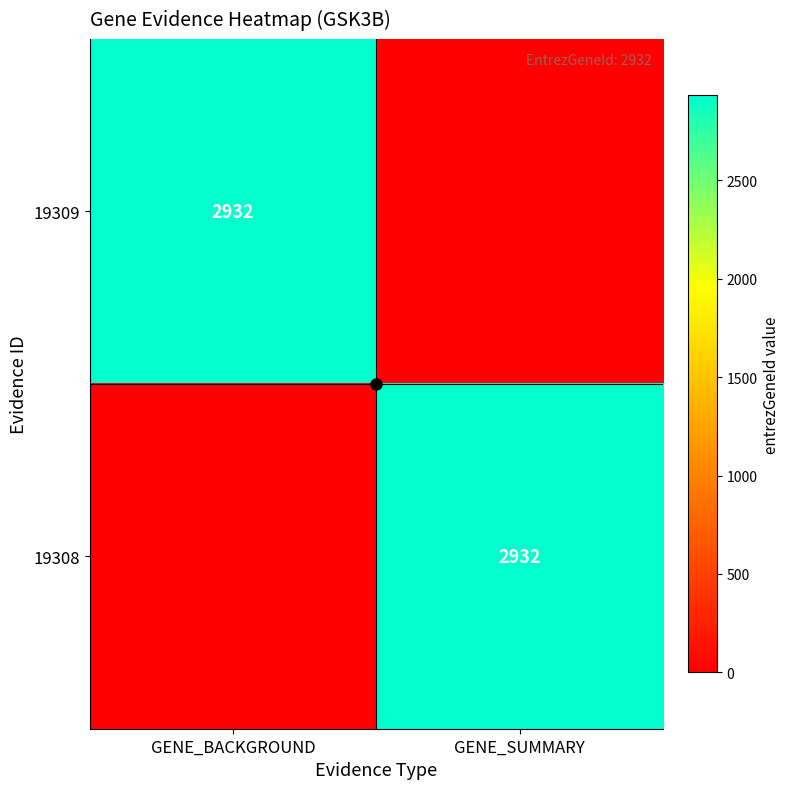

At how many categories does at least one series exceed 1791?

2